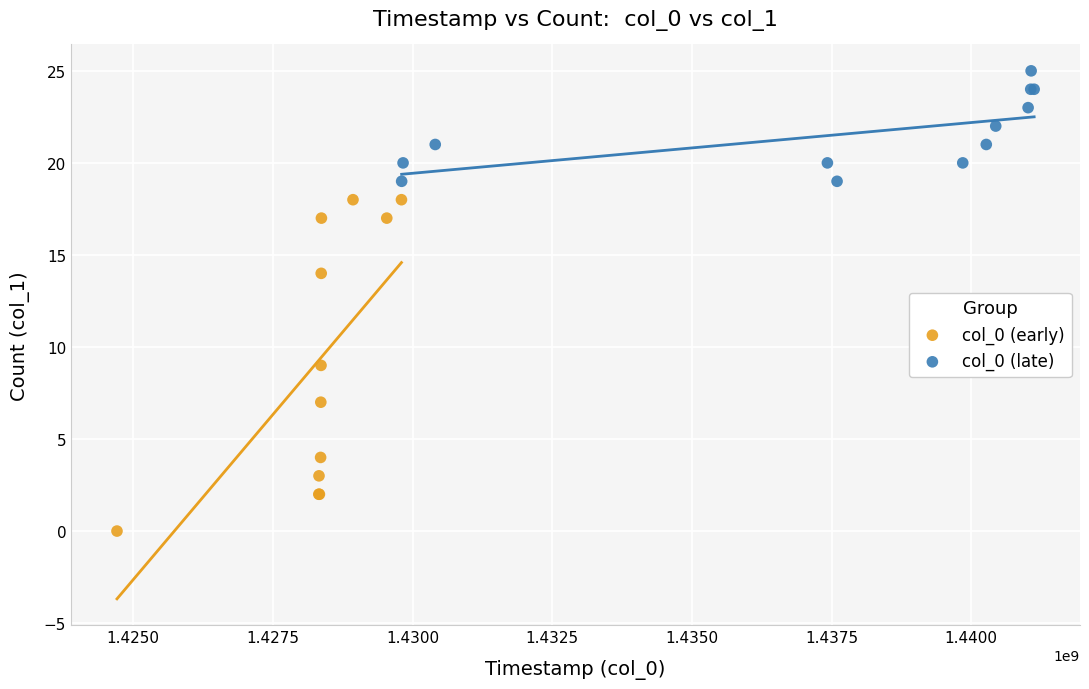

What are all the series names shown in the legend?

col_0 (early), col_0 (late)